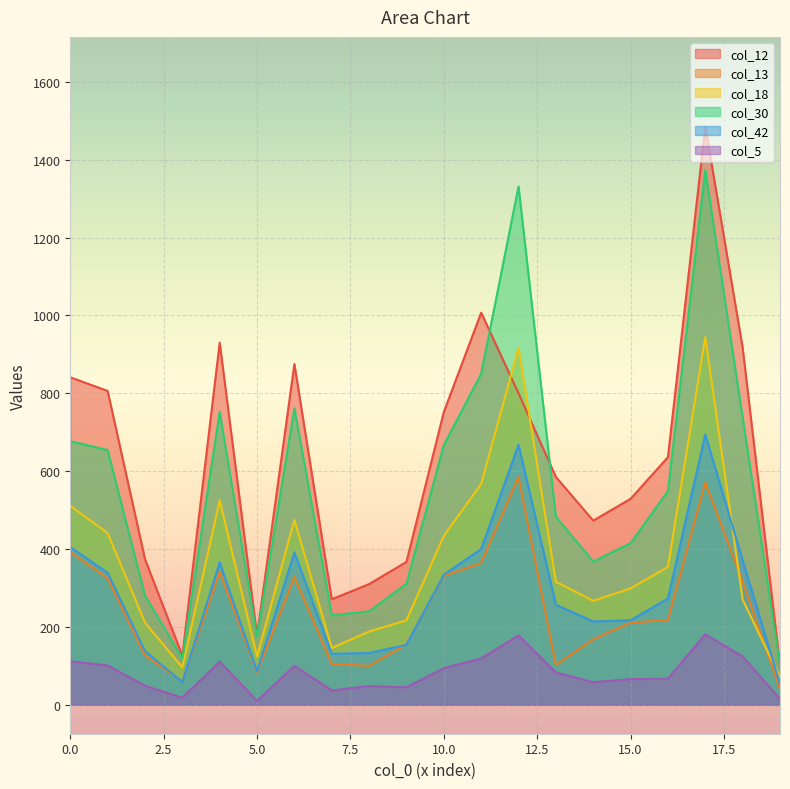

How many values in the col_5 series exceed 83?

9